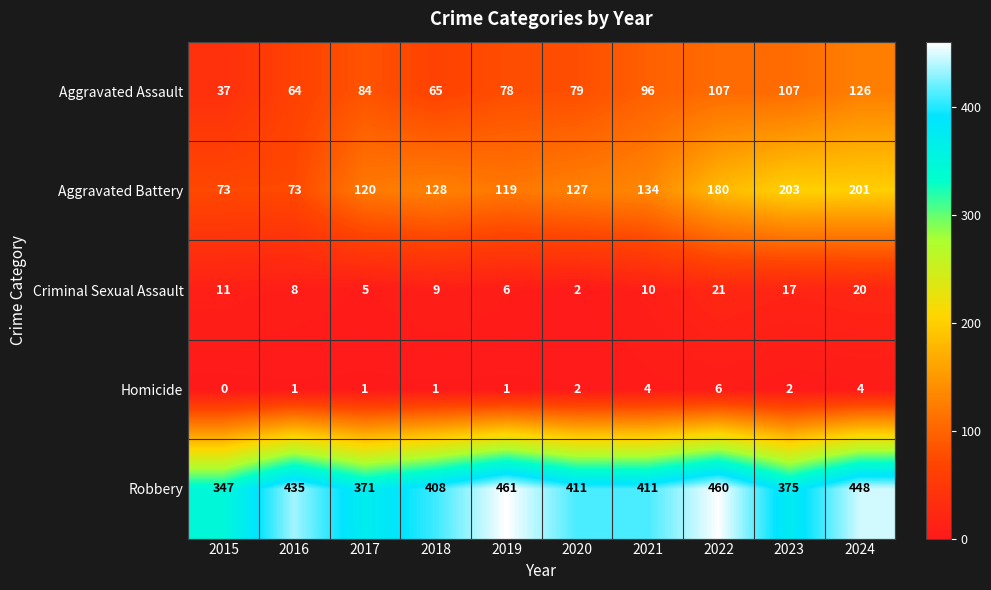

The Criminal Sexual Assault series shows 6 at 2019. True or false?

True